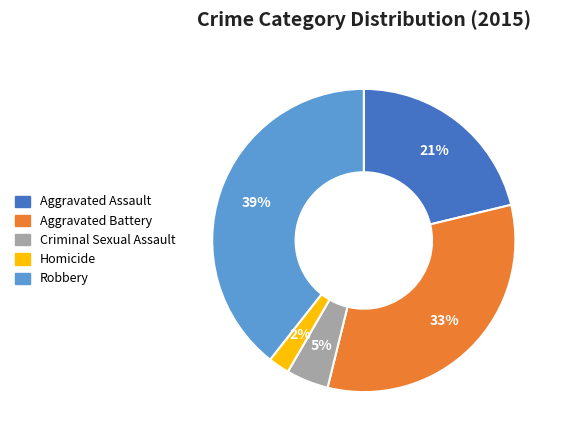

What is the largest slice in the pie chart?

Robbery